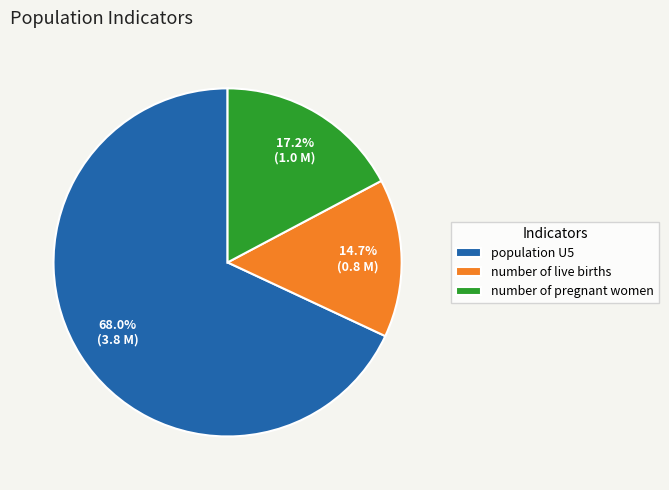

To the nearest percent, what is the difference between the largest and smallest slice percentages?

53%